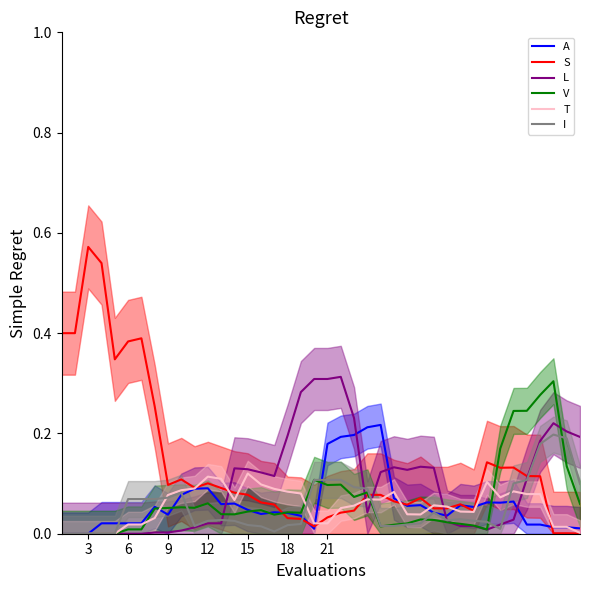

Which category has the highest value in the S series?

3